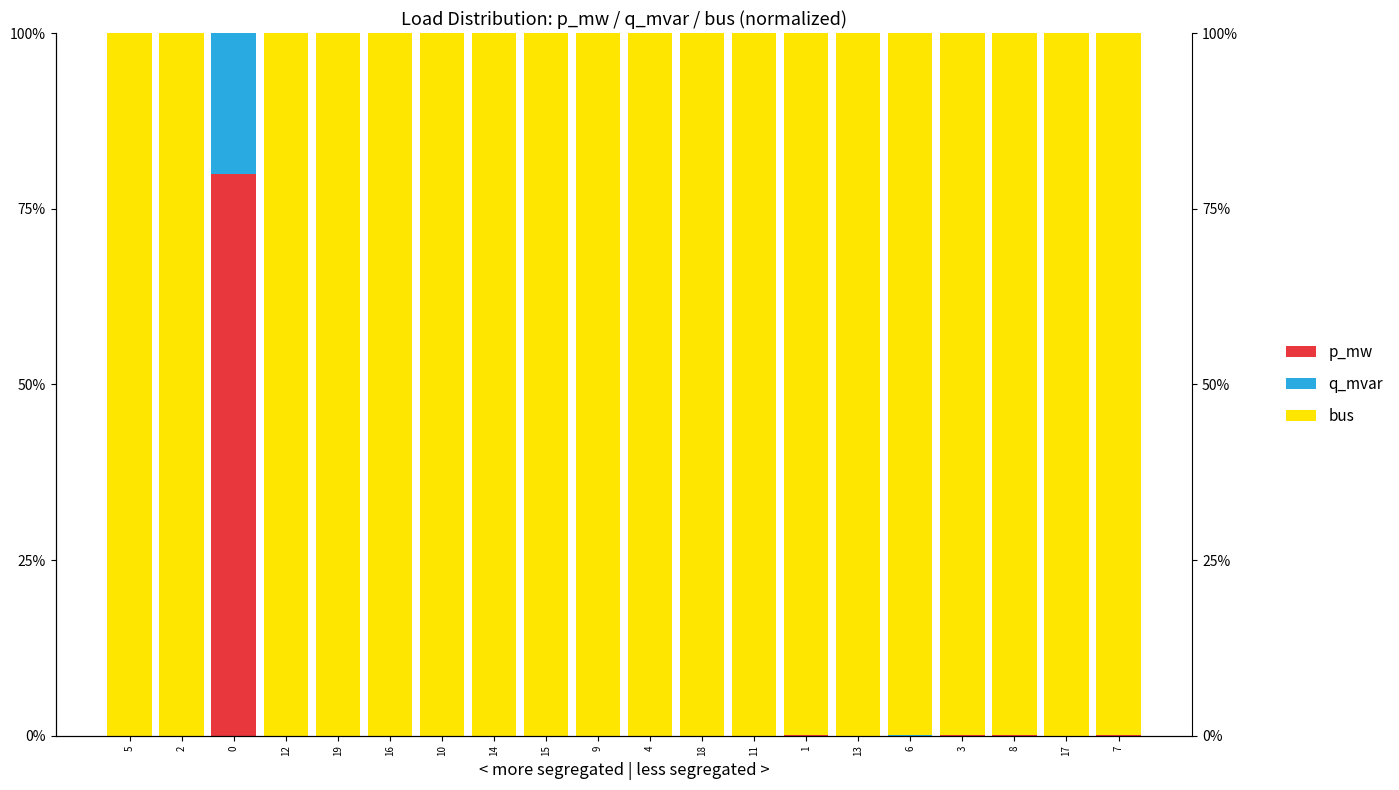

What is the label of the 9th bar from the left?

15